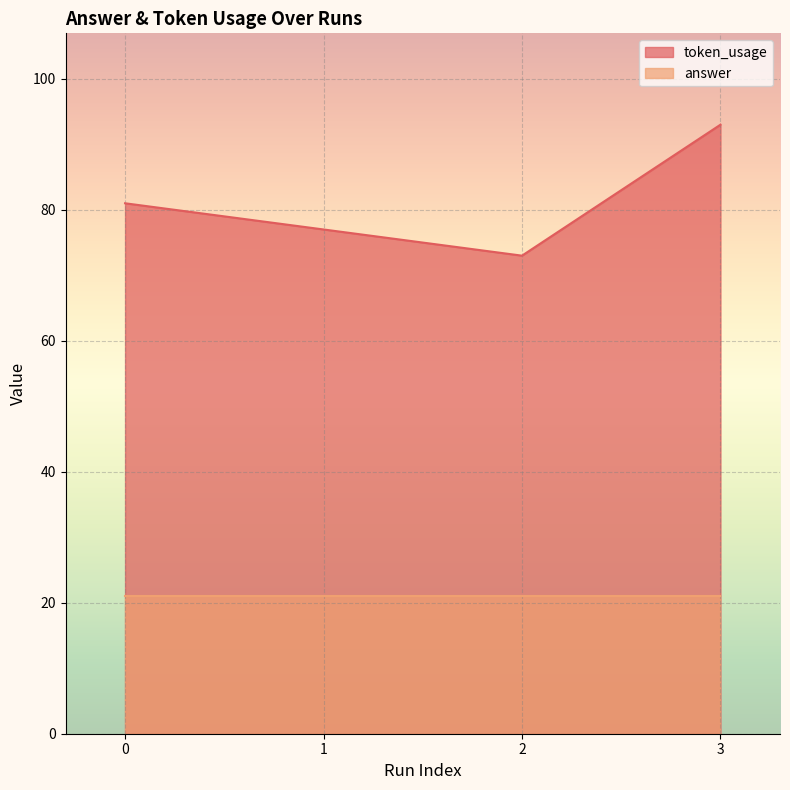

Where is the first local minimum?

2